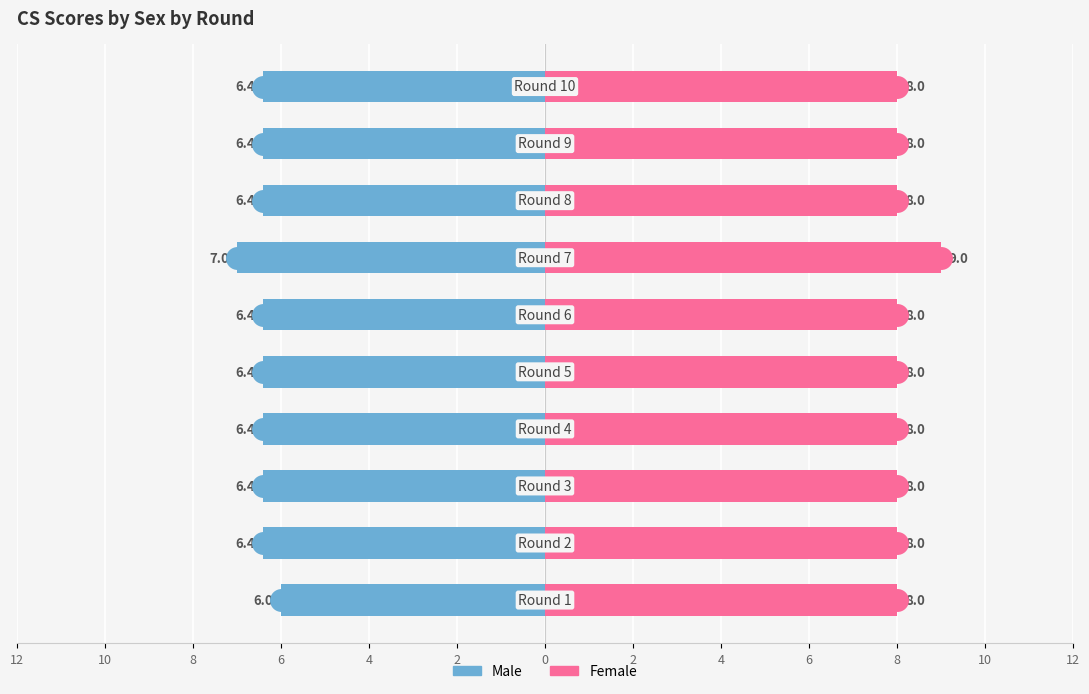

True or false: Female has a value of 14.3 at 8.

False